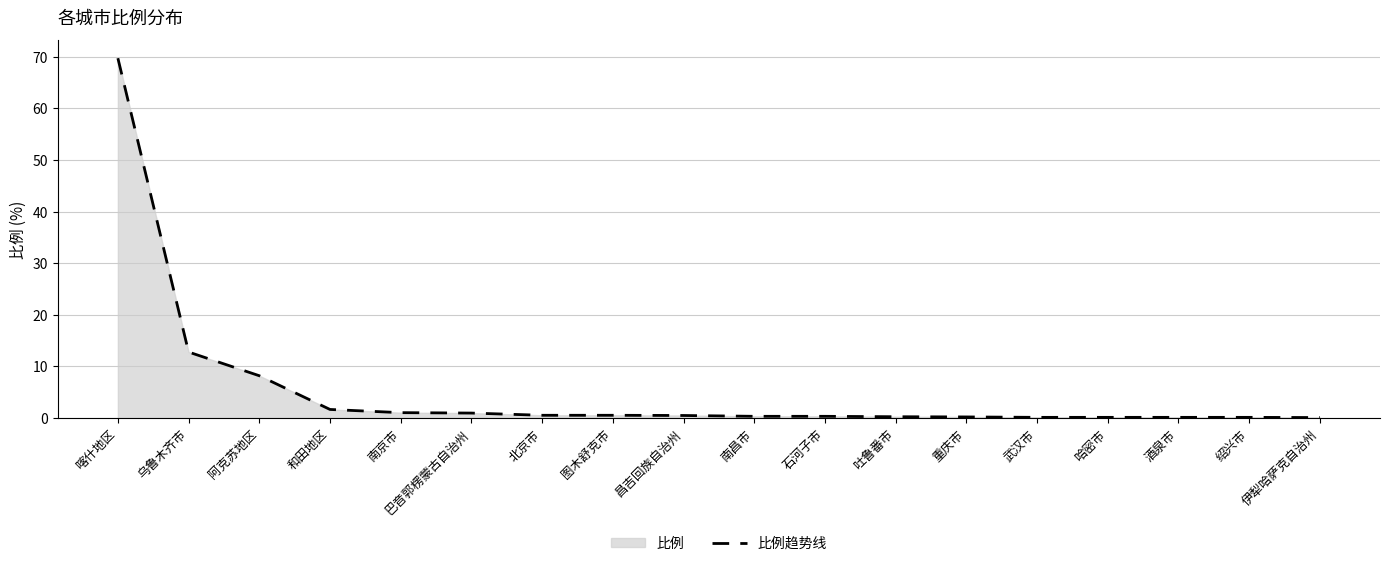

What is the sum of the values at 武汉市 and 伊犁哈萨克自治州?

0.3